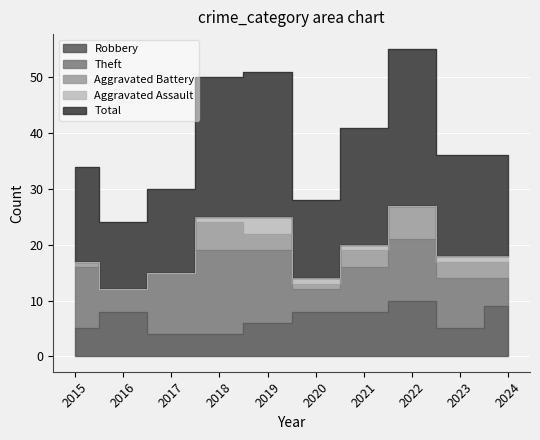

Is it true that Aggravated Battery equals 2 at 2024?

False